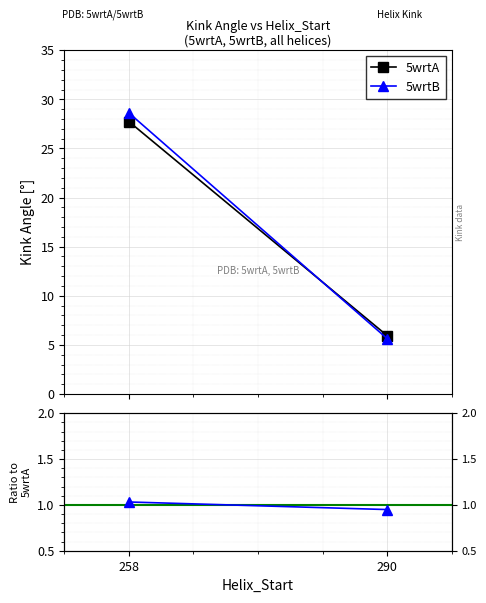

What is the value of the 5wrtA point at the 2nd from the left?

5.9